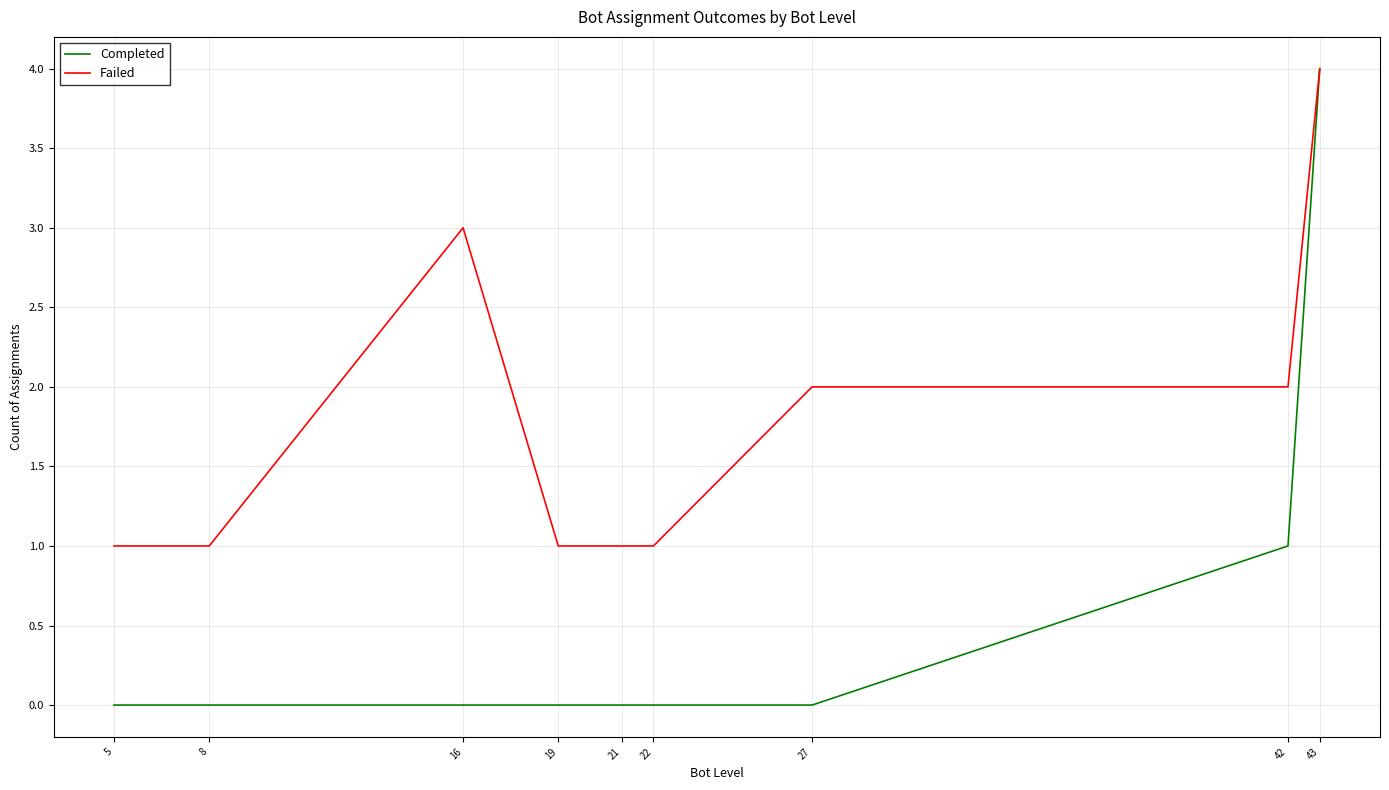

At which label is Completed closest to 2?

42